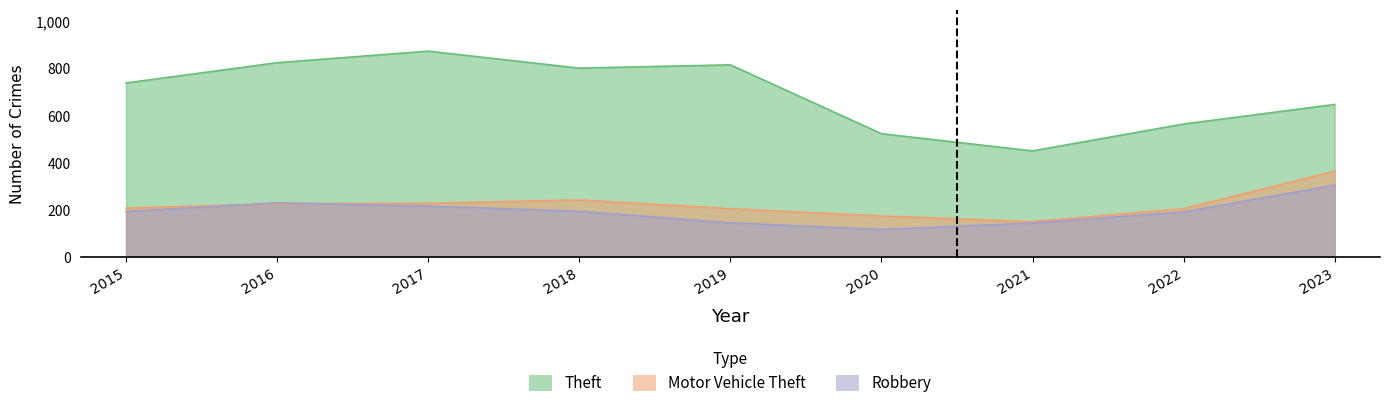

What is the difference between the highest and lowest values at 2017?

657